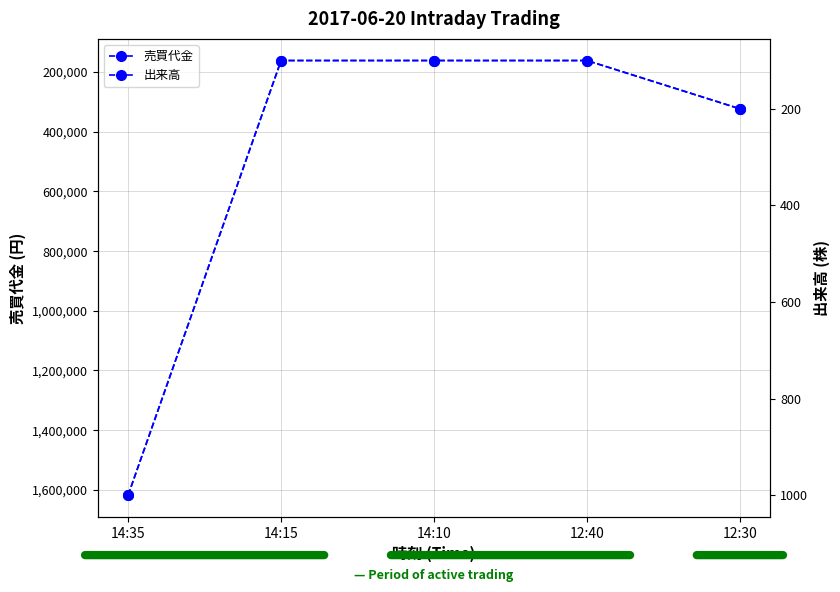

Reading left to right, what are all the values shown in this chart?

売買代金: 1617600	161700	161700	161700	323400
出来高: 1000	100	100	100	200